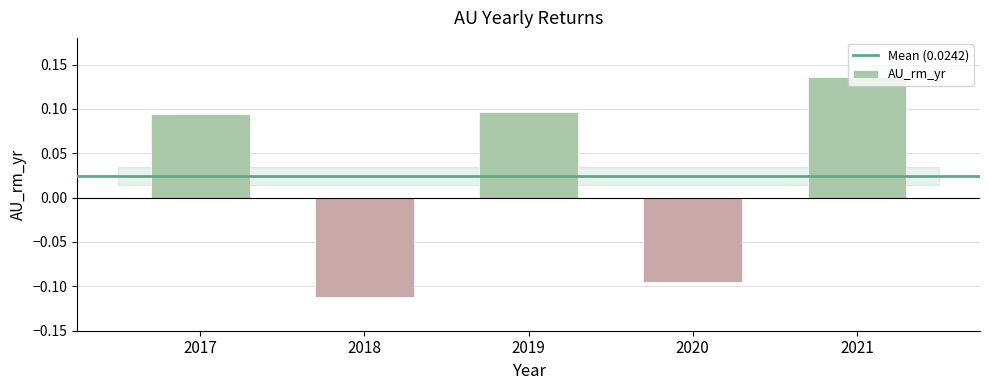

True or false: the data shows 0.0 at 2019.

False